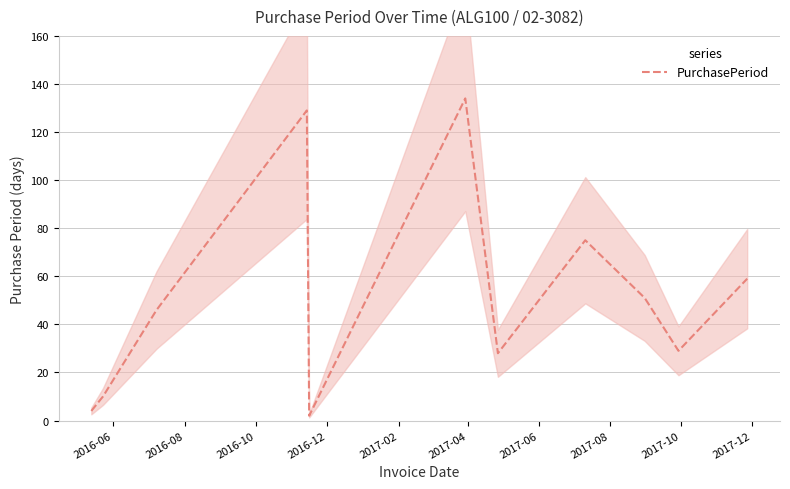

How many categories are shown in the chart?

11